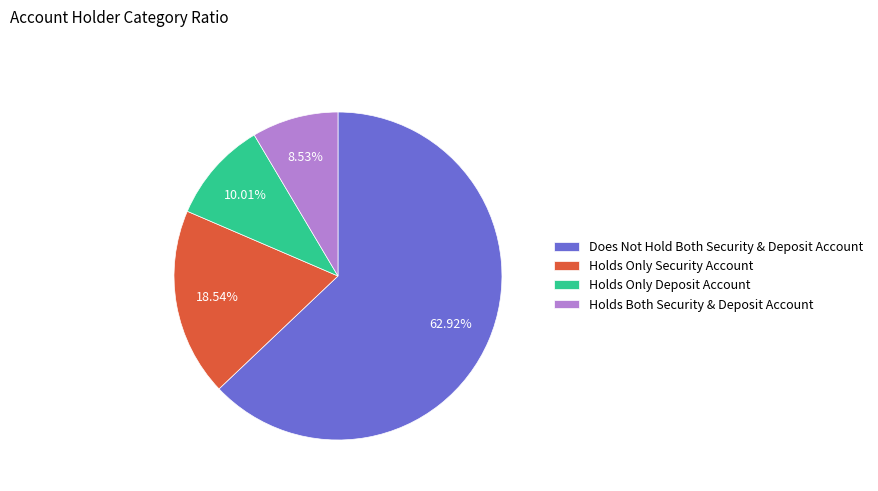

Which slice represents more than half of the pie?

Does Not Hold Both Security & Deposit Account